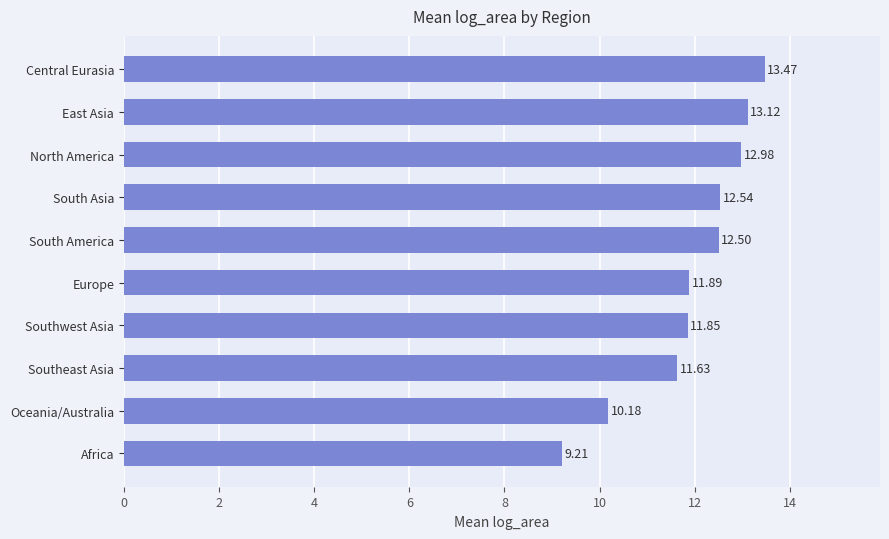

What is the ratio of the value at South America to the value at Central Eurasia?

0.9